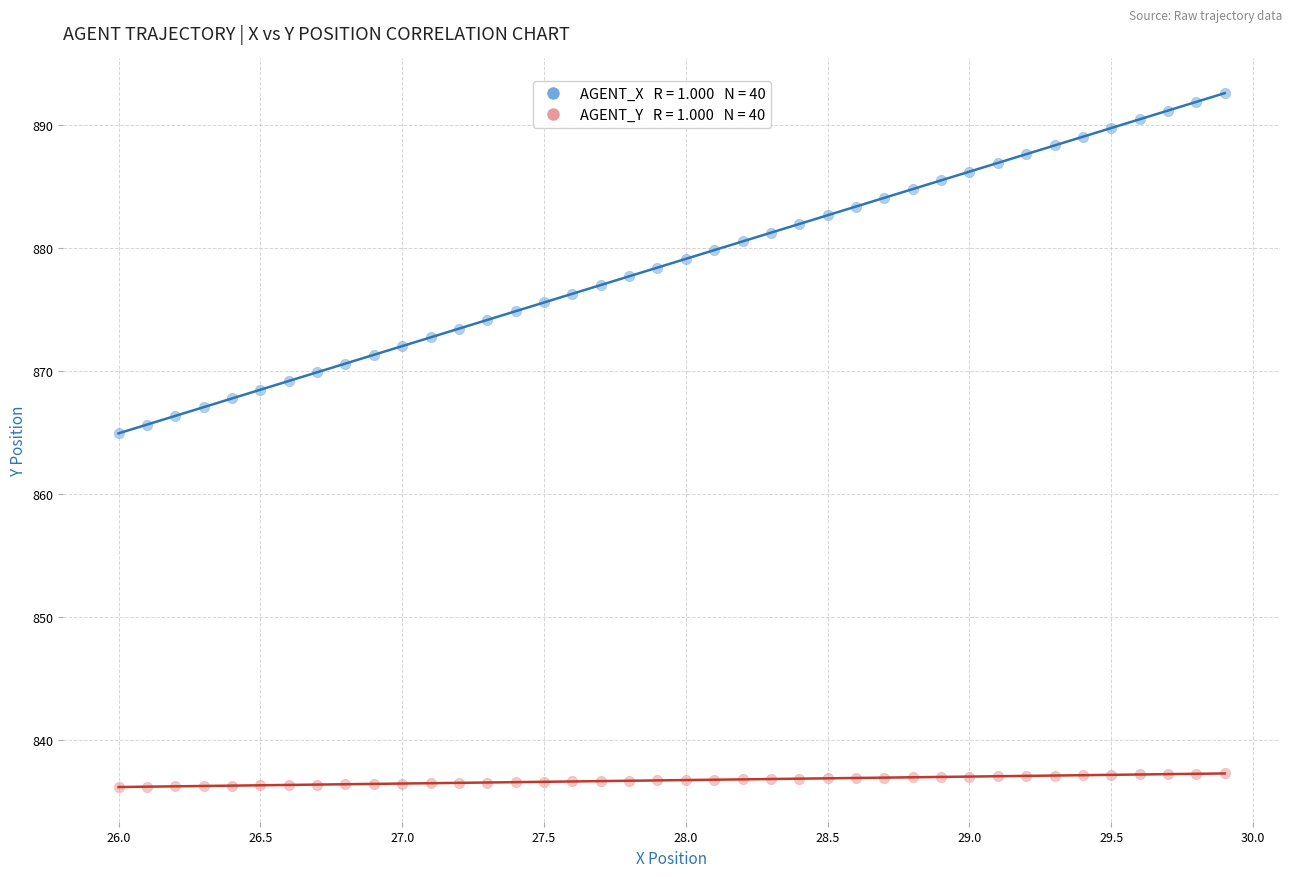

Across all data points, what is the range of X values (max minus min)?

3.9